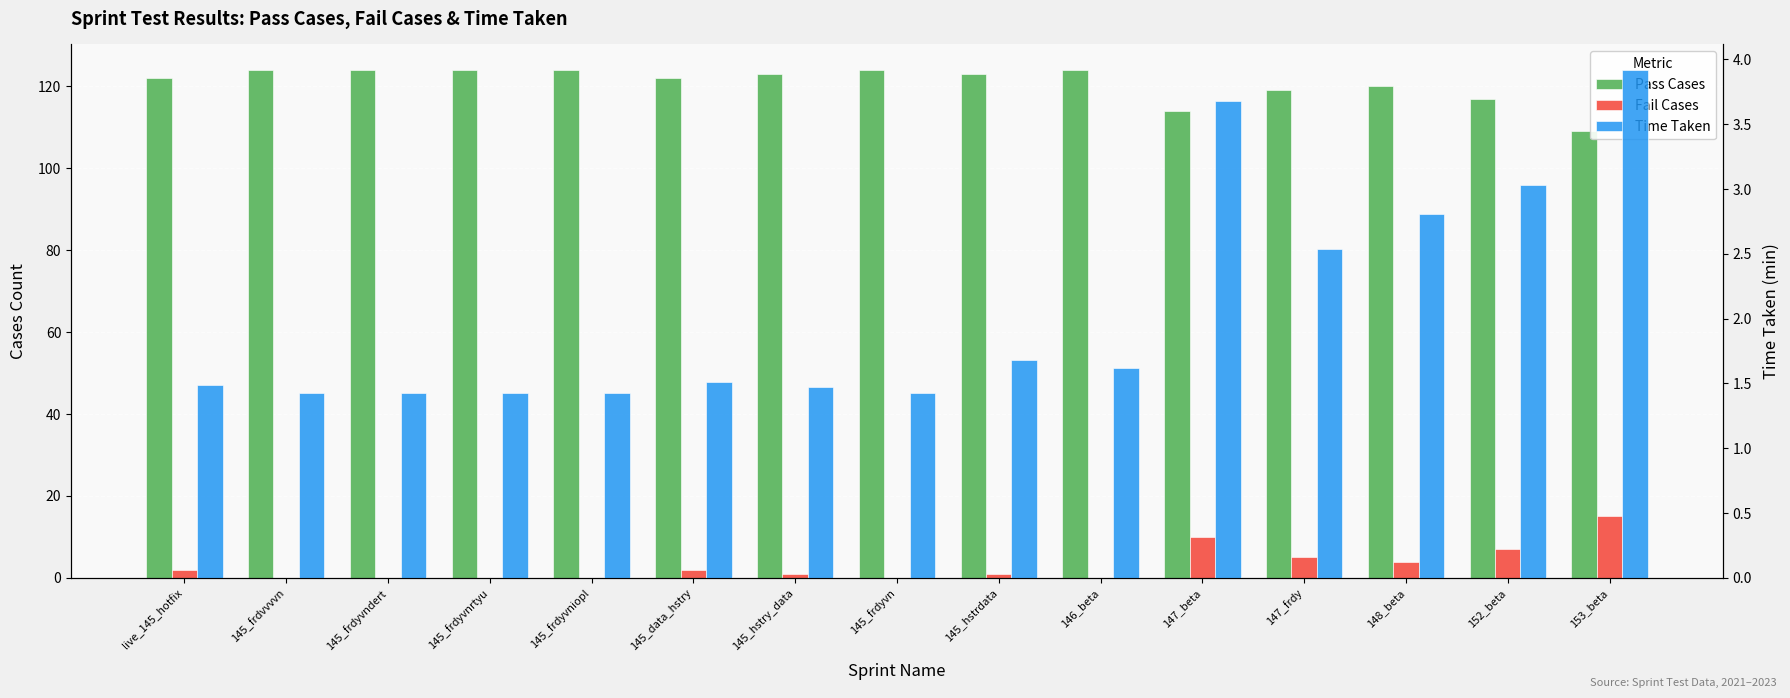

What is the difference between the Pass Cases values at 147_beta and live_145_hotfix?

8.0